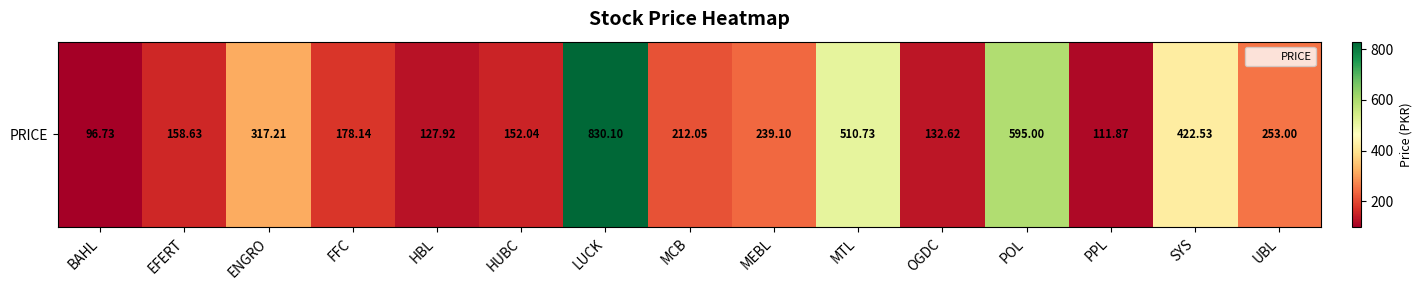

How many categories are shown in the chart?

15